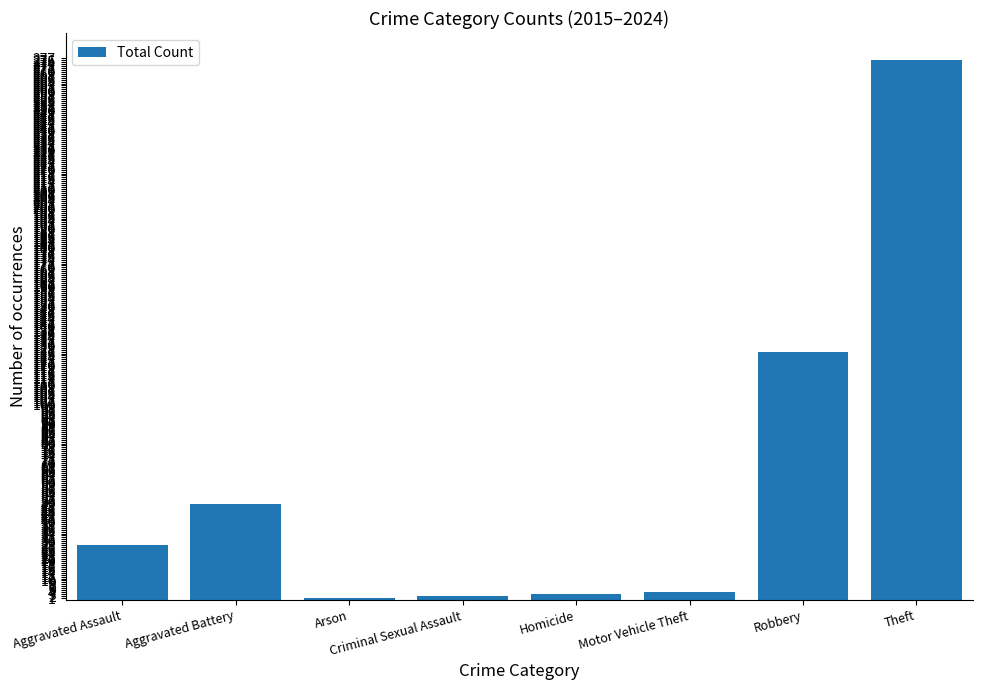

What is the sum of all values?

490